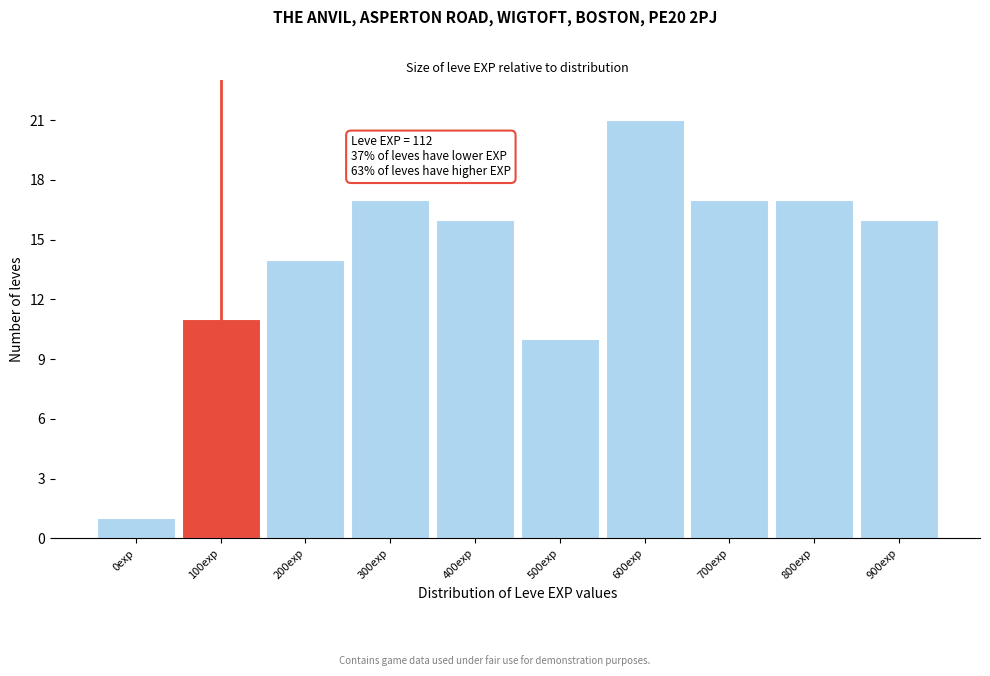

Reading right to left, what are all the values shown in this chart?

16	17	17	21	10	16	17	14	11	1